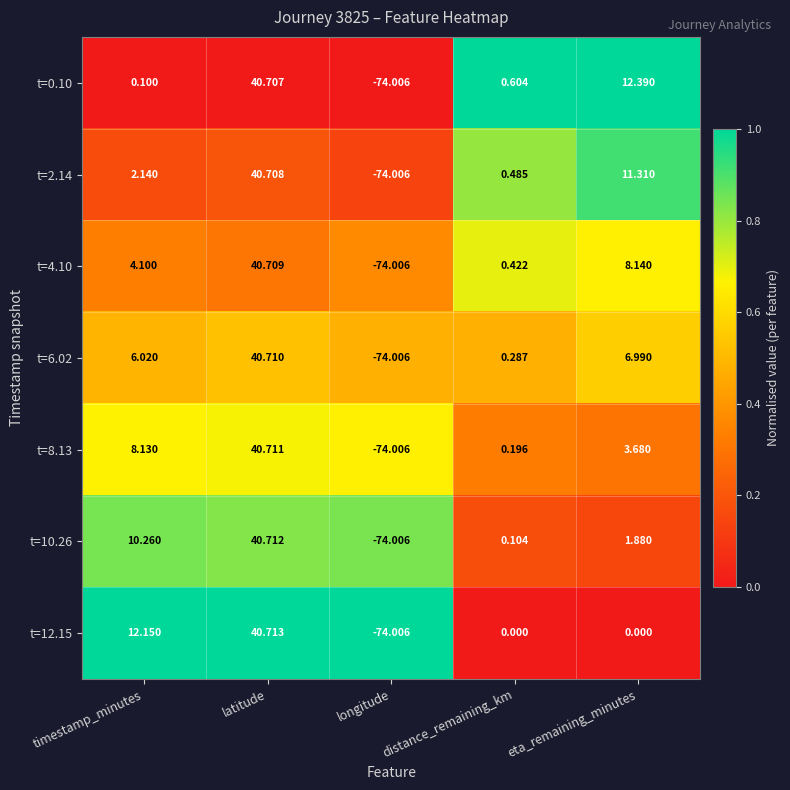

Which label corresponds to the largest value in the chart?

latitude